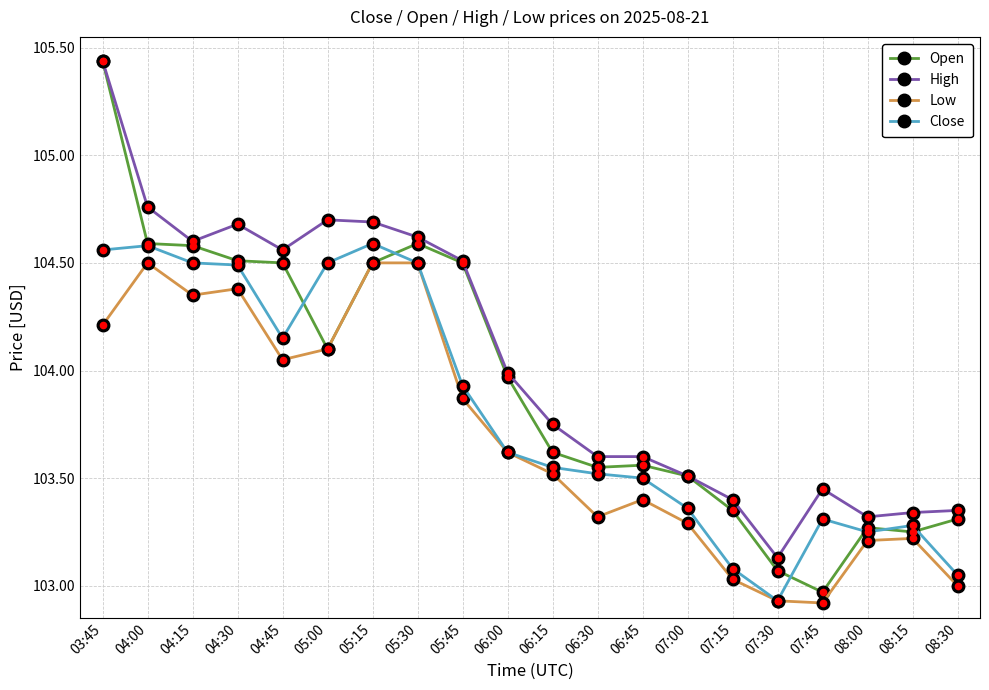

Which category has the lowest value in the Open series?

07:45